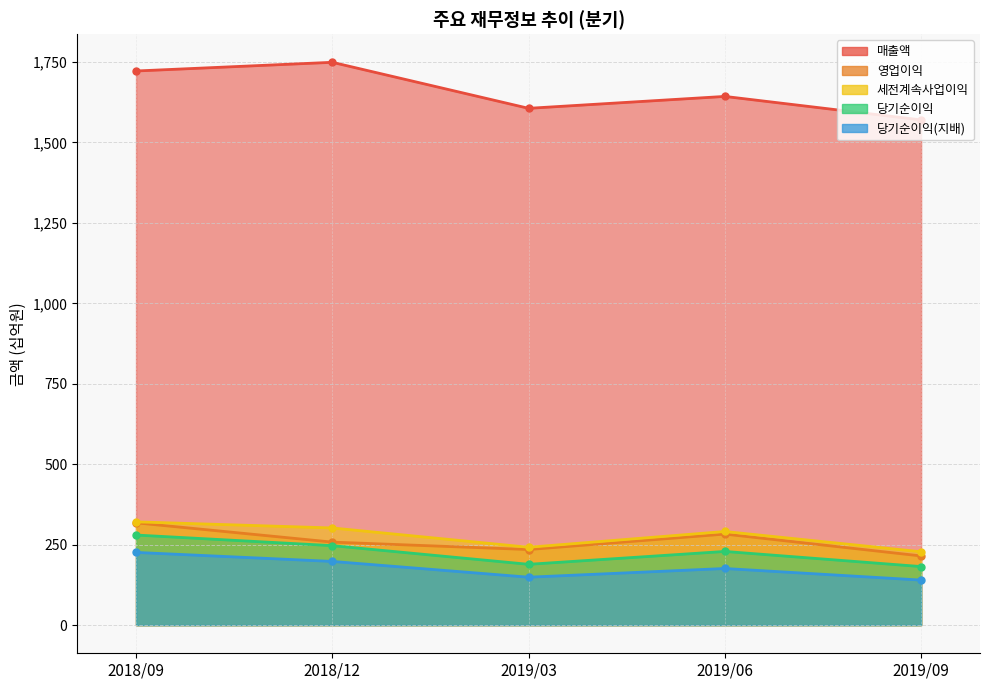

The value of 영업이익 at 2019/06 is 503. True or false?

False